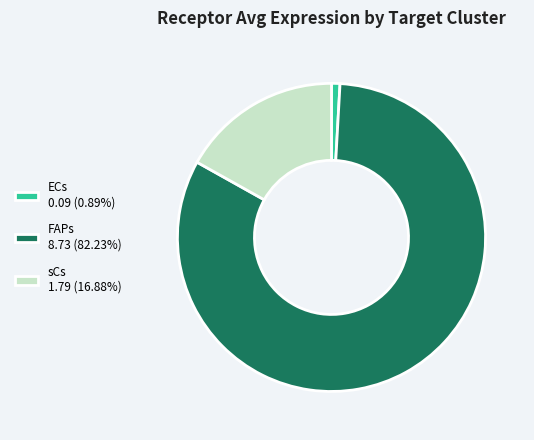

Rank the categories by value from lowest to highest.

ECs, sCs, FAPs